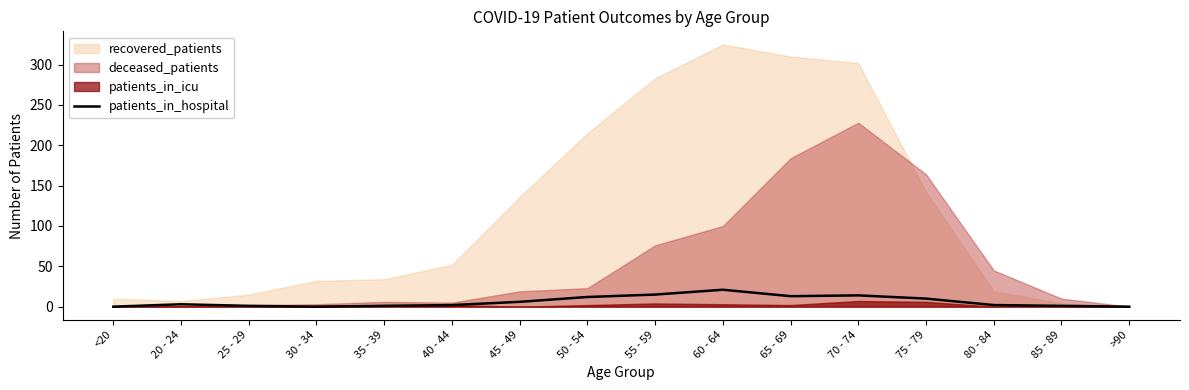

True or false: patients_in_hospital has a value of 1 at 35 - 39.

True